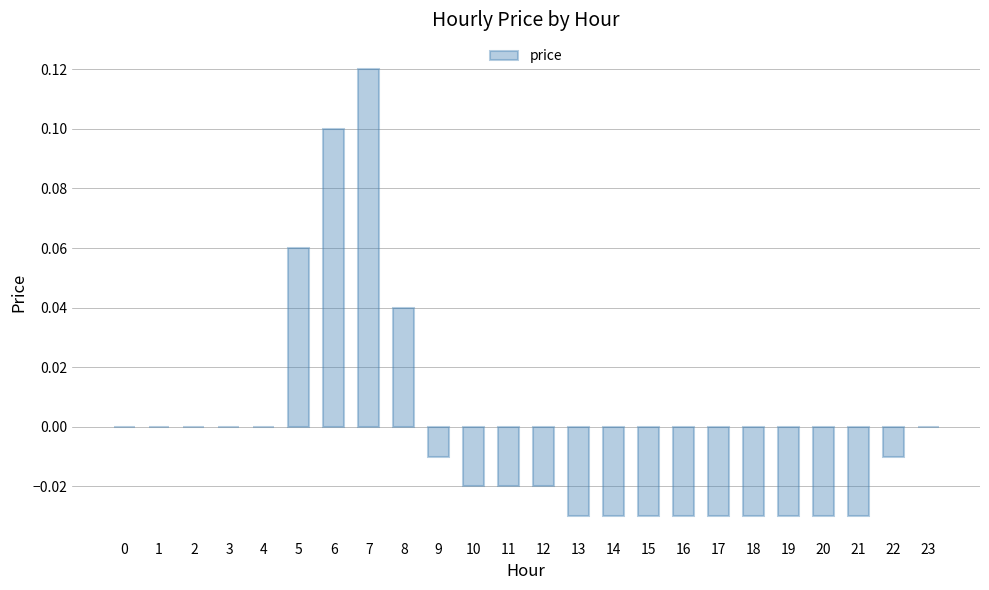

How many data points does each series have?

24